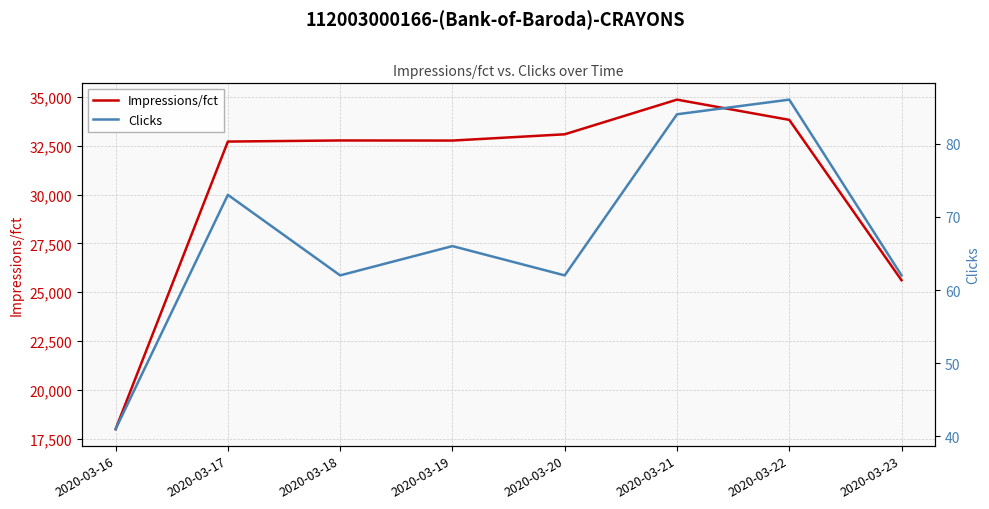

True or false: Clicks has more than 2 points higher than both neighbors.

True